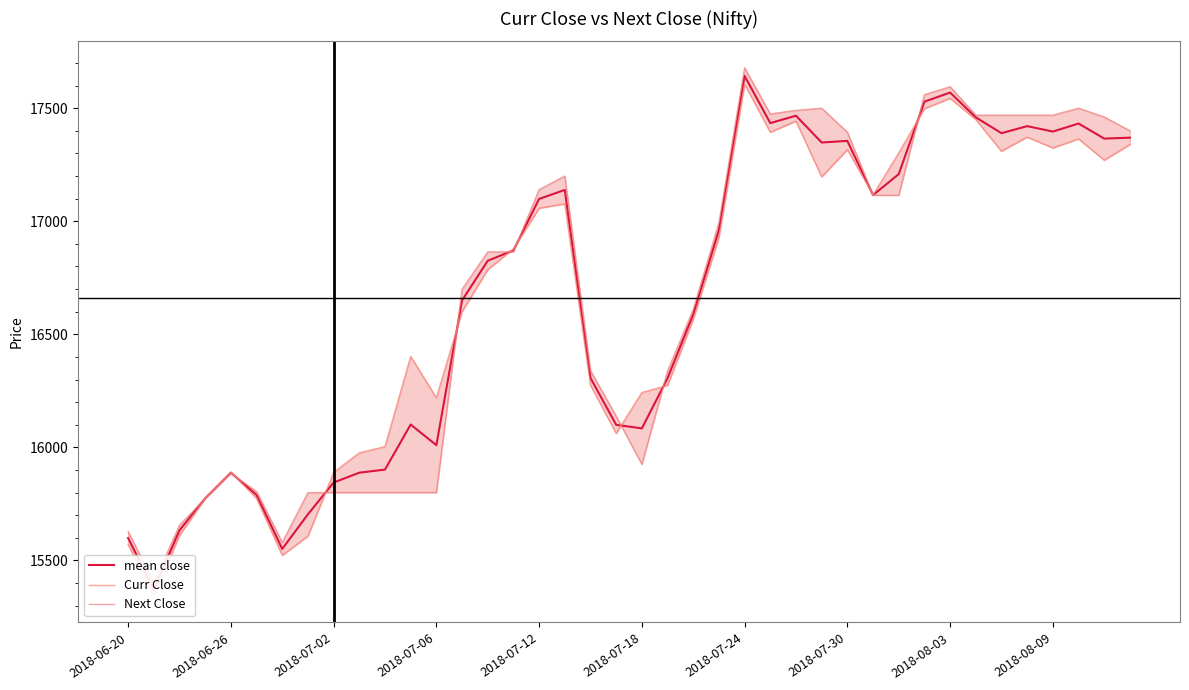

How many data points does each series have?

40